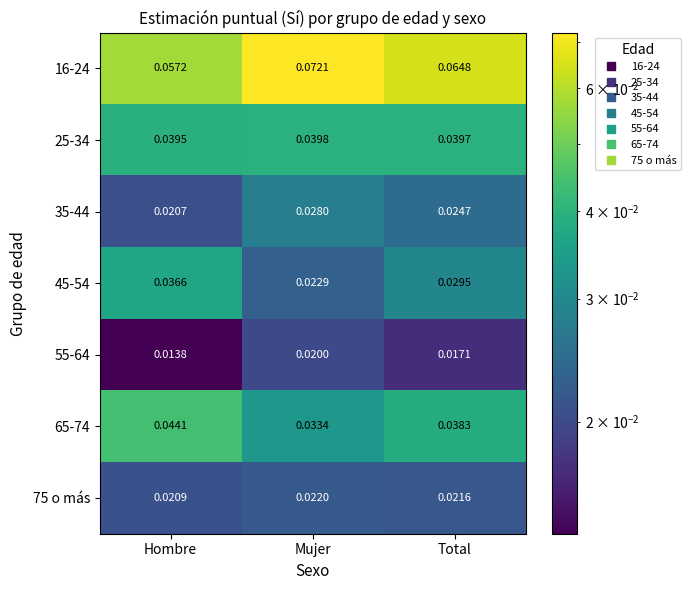

Rank the series by their maximum value, from lowest to highest.

55-64, 75 o más, 35-44, 45-54, 25-34, 65-74, 16-24